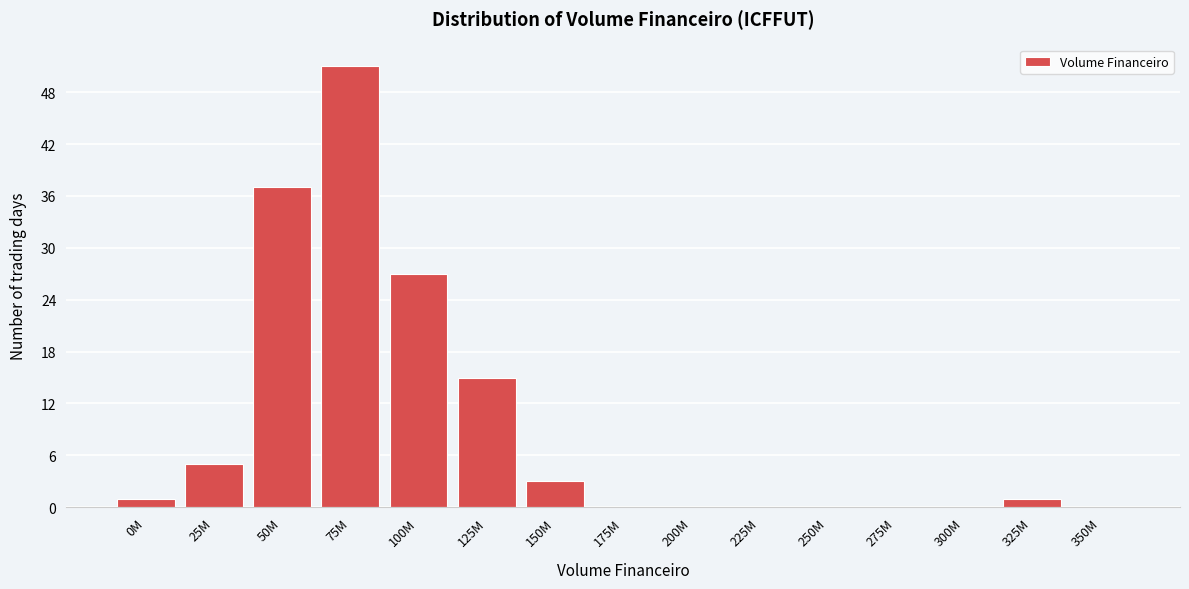

Reading left to right, list all the values displayed in this chart.

0M=1	25M=5	50M=37	75M=51	100M=27	125M=15	150M=3	175M=0	200M=0	225M=0	250M=0	275M=0	300M=0	325M=1	350M=0